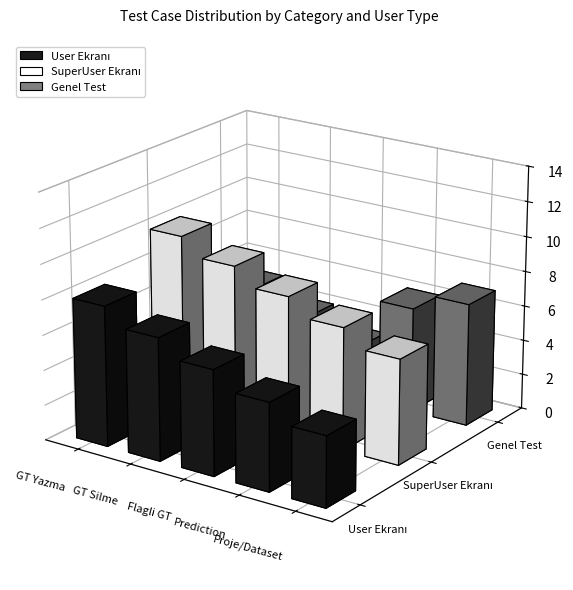

What is the spread (max minus min) of values at Prediction?

2